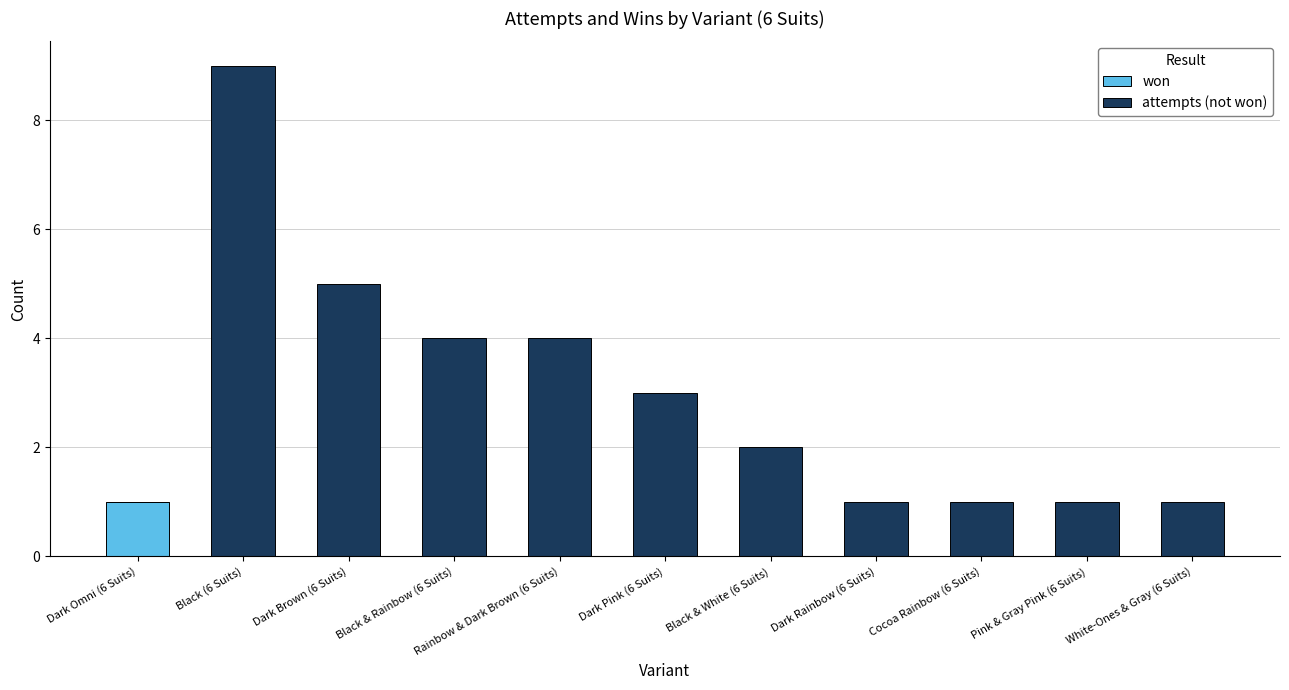

What is the total value across all series at Black & Rainbow (6 Suits)?

4